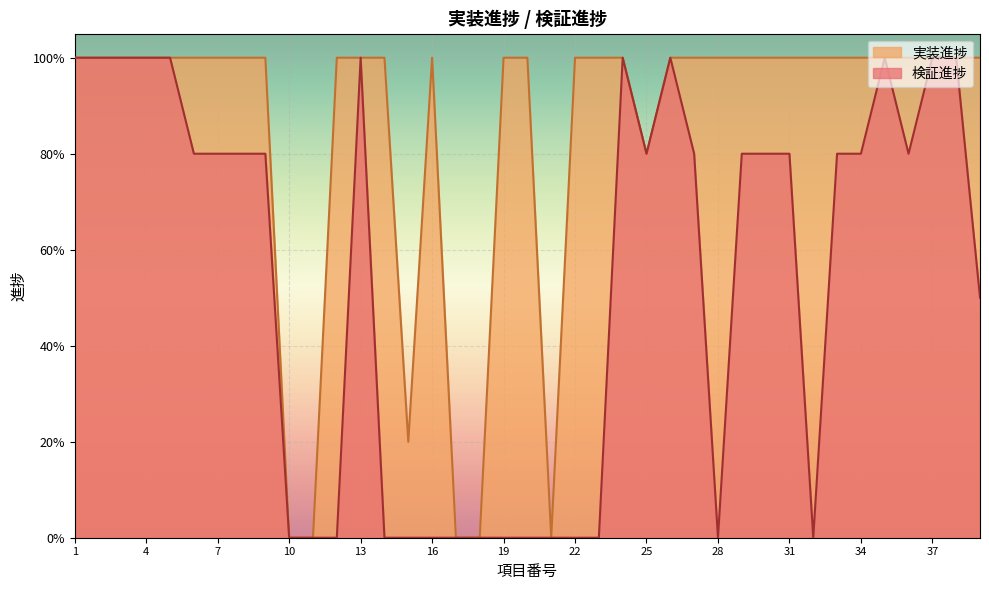

True or false: 検証進捗 and 実装進捗 cross at least once.

False